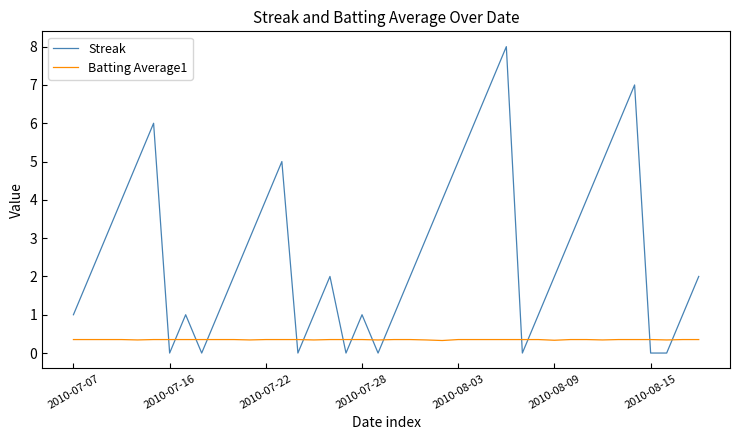

Which series ends up on top after the final intersection of Batting Average1 and Streak?

Streak